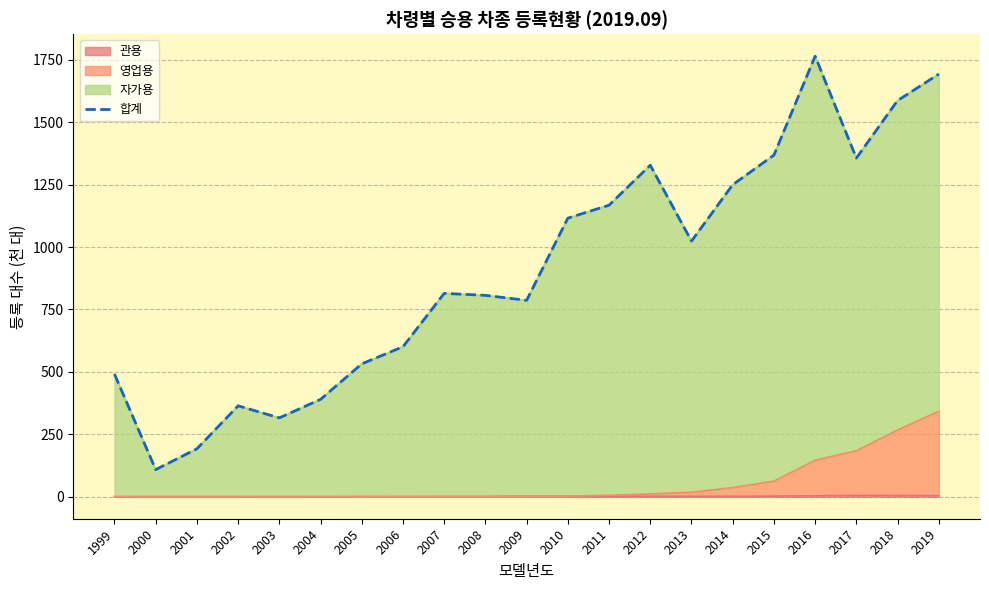

Reading left to right, list all the values displayed in this chart.

1999=490.9	2000=108.5	2001=191.9	2002=364.0	2003=315.7	2004=389.8	2005=532.0	2006=600.7	2007=814.4	2008=806.4	2009=786.4	2010=1115.6	2011=1167.5	2012=1327.5	2013=1023.8	2014=1249.4	2015=1368.0	2016=1764.2	2017=1356.0	2018=1586.4	2019=1692.4